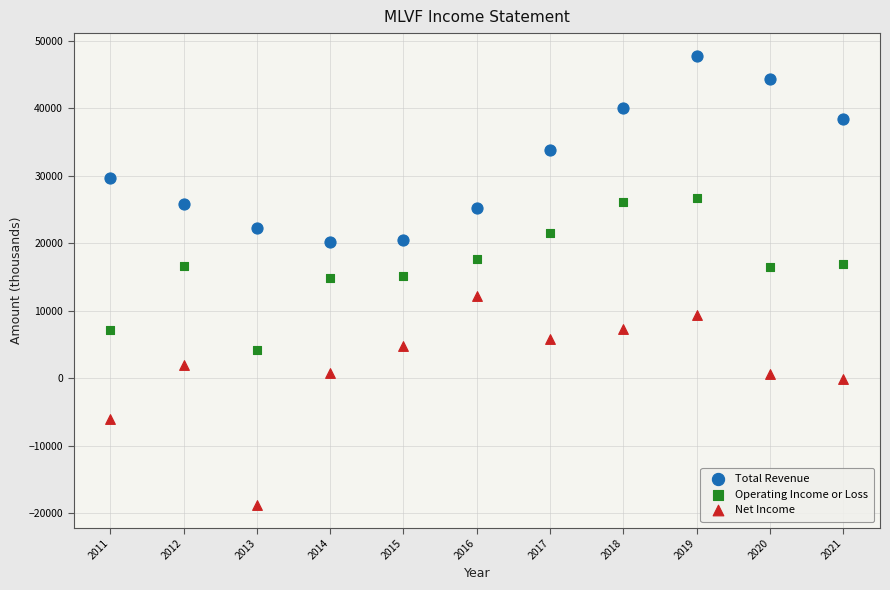

Which series contains the lowest Y value?

Net Income